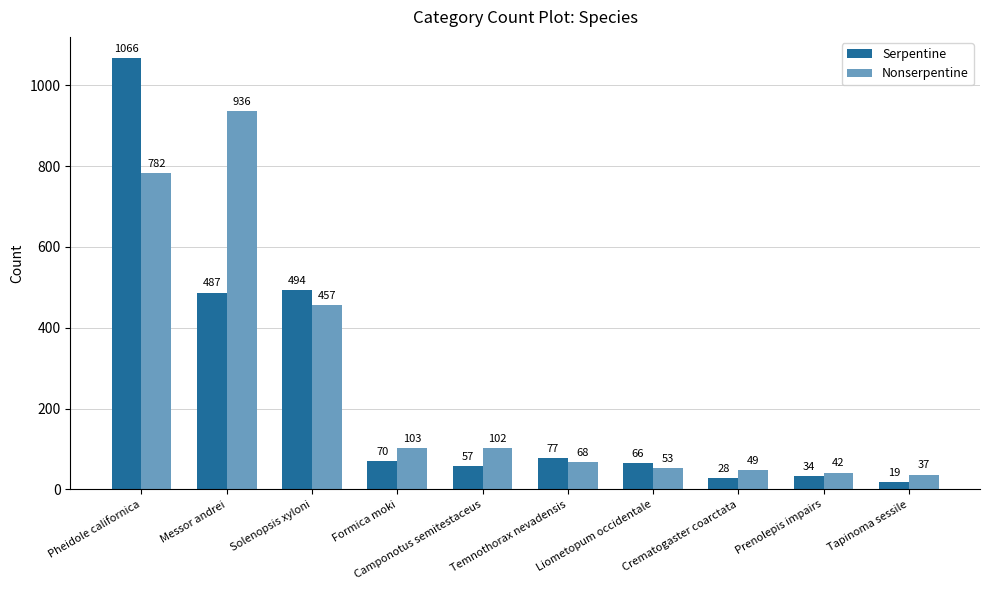

Which series has the largest range (max minus min)?

Serpentine